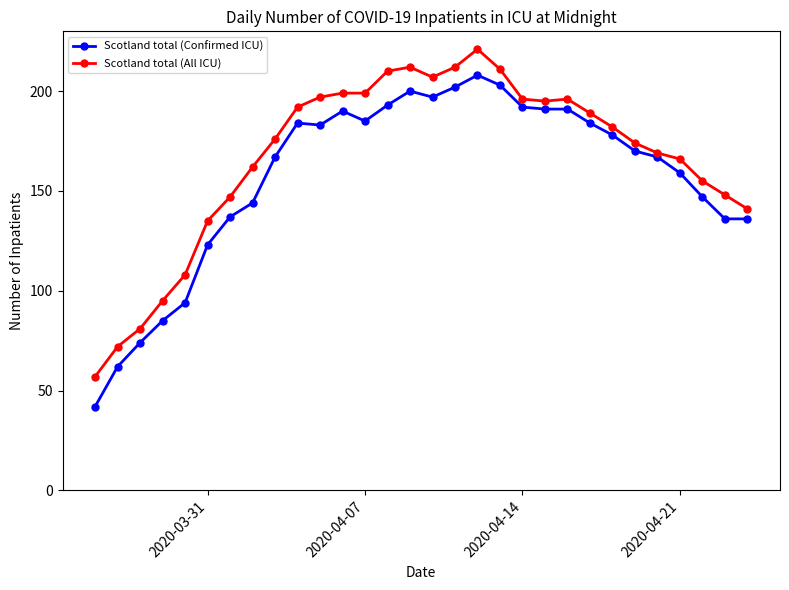

What is the minimum value for Scotland total (All ICU)?

57